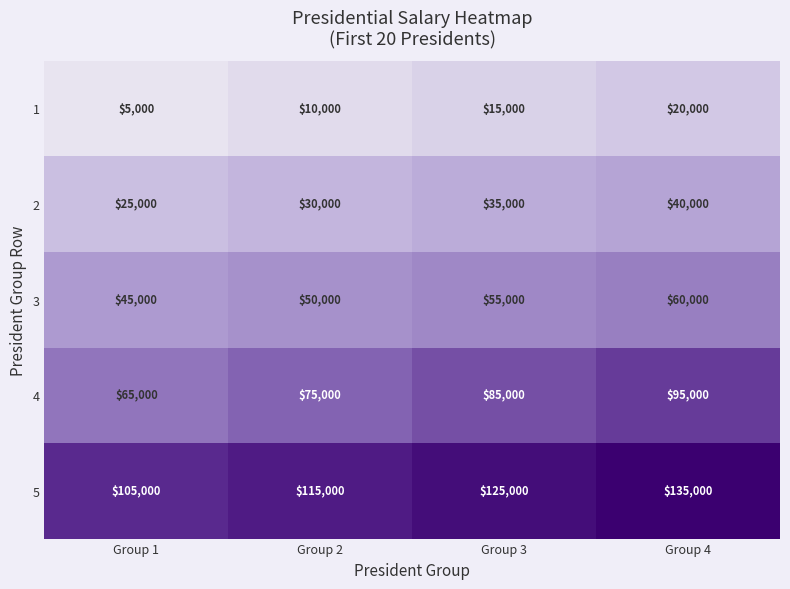

What is the difference between the 1 values at Group 4 and Group 1?

15000